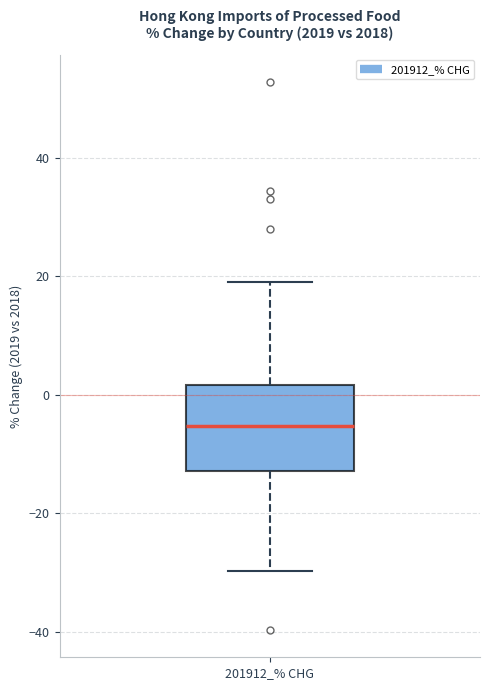

Read this box plot against the y-axis: the position of the median line, the range covered by the box, and the ends of both whiskers. The values are not printed on the chart, so give them approximately, as read against the axis.

median -6, box -12 to 2, whiskers -30 to 20